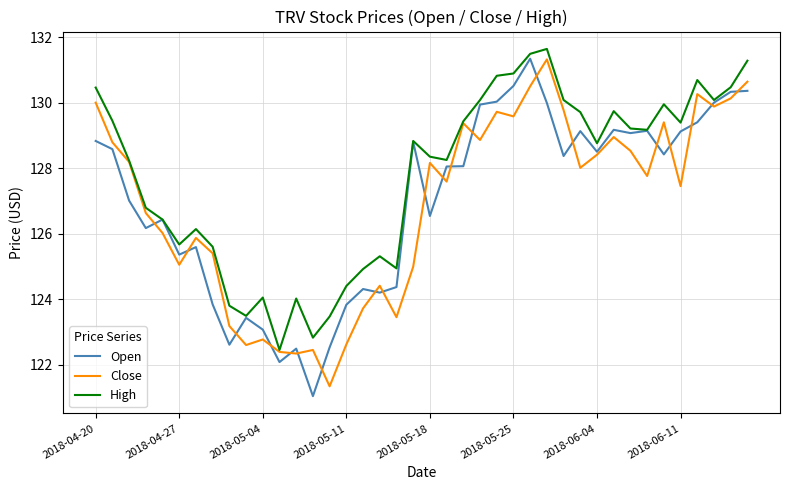

What is the maximum value for High?

131.6